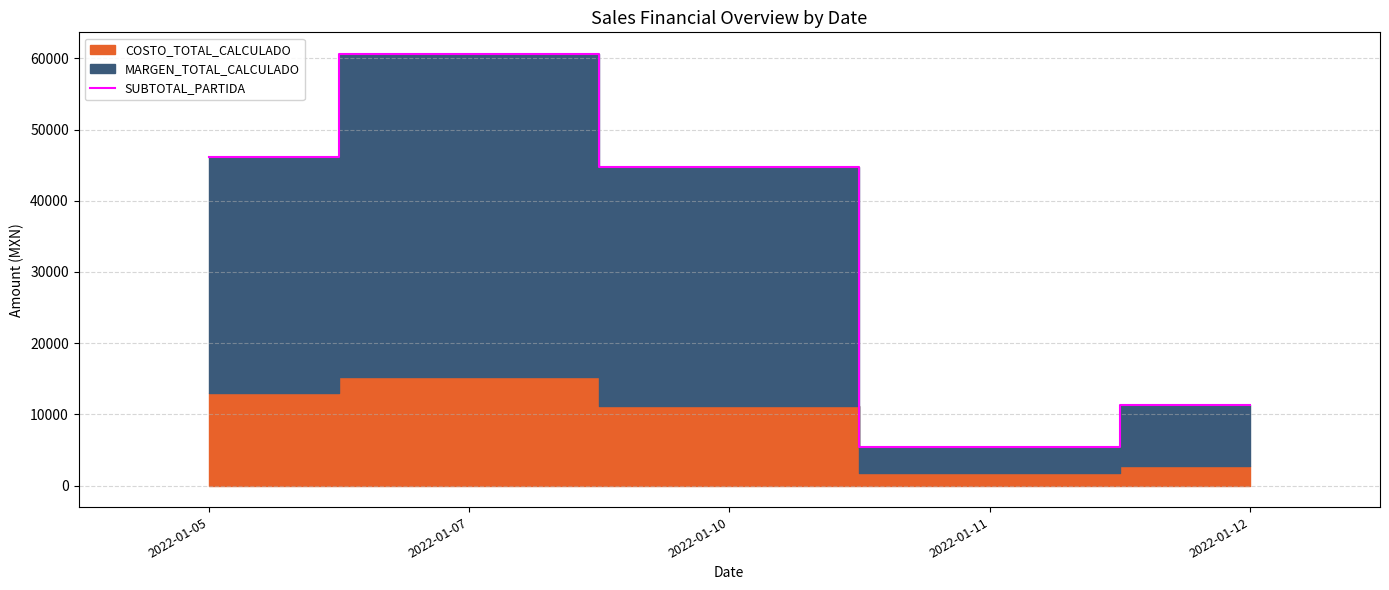

What is the difference between the second highest and minimum values?

40724.3